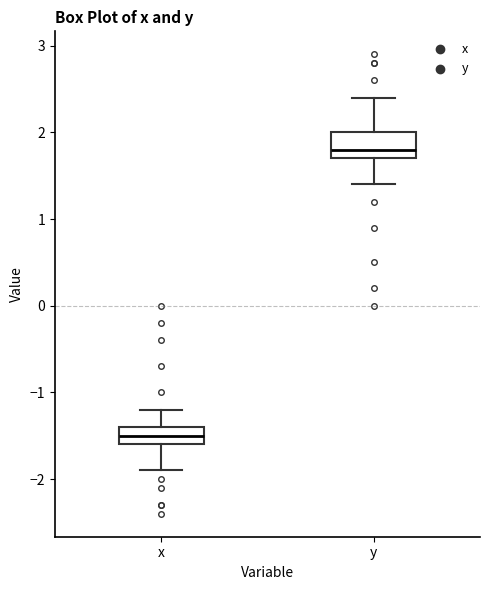

Which box has the lowest median line?

x